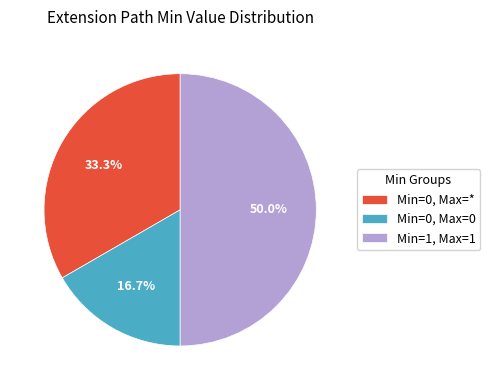

Count the number of slices in the pie.

3